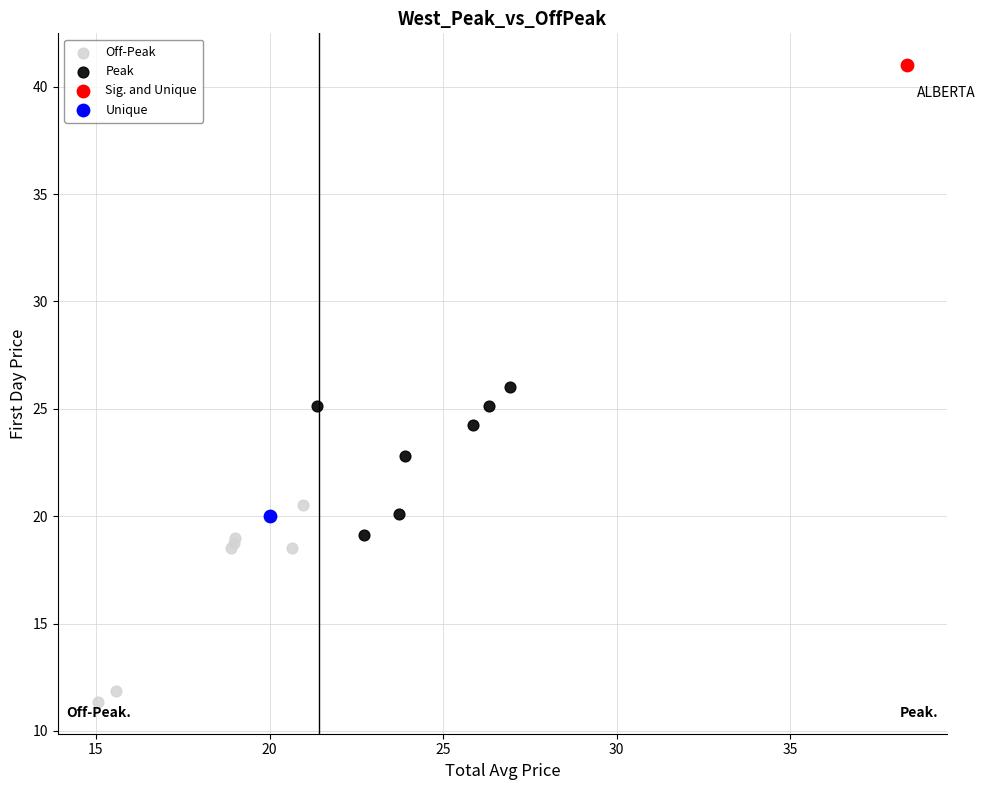

Which series reaches the maximum Y coordinate?

Sig. and Unique